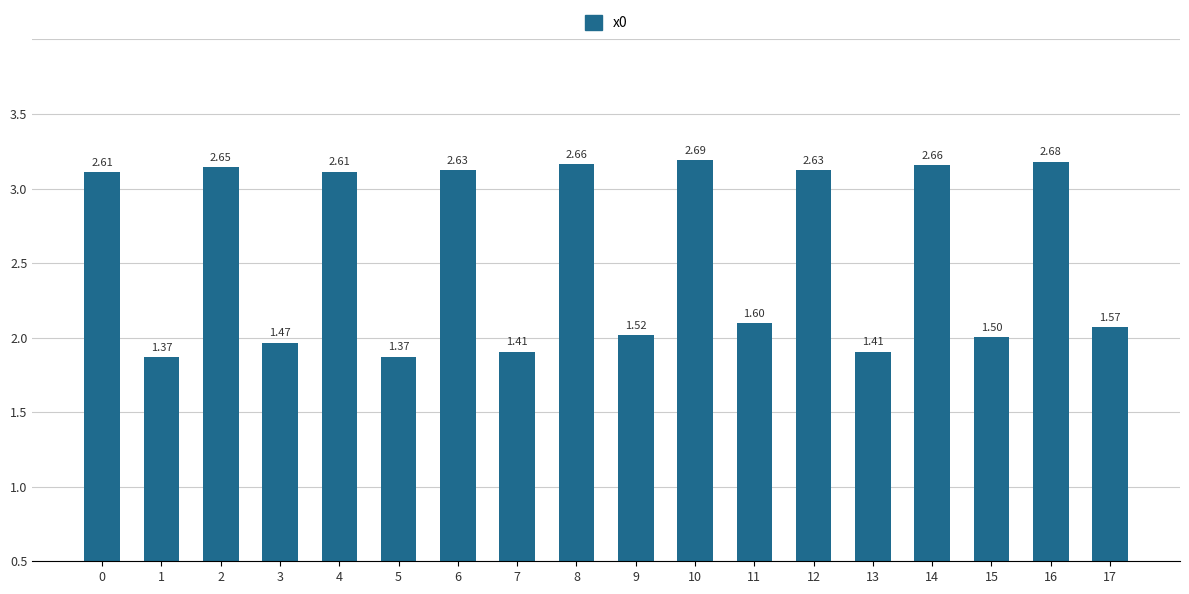

Does the chart contain any negative values?

No